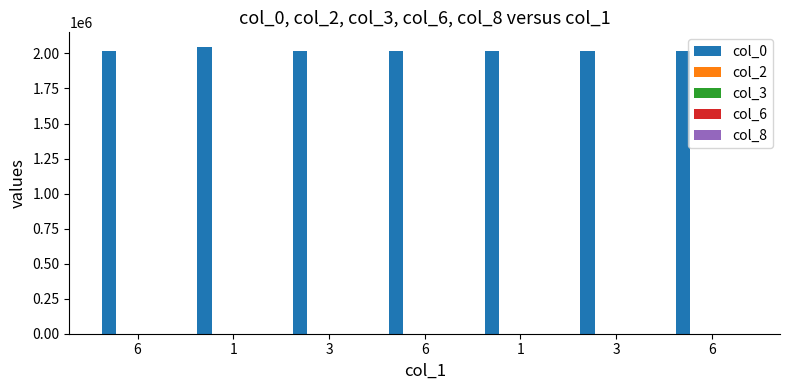

What is the label of the 2nd bar from the left?

1